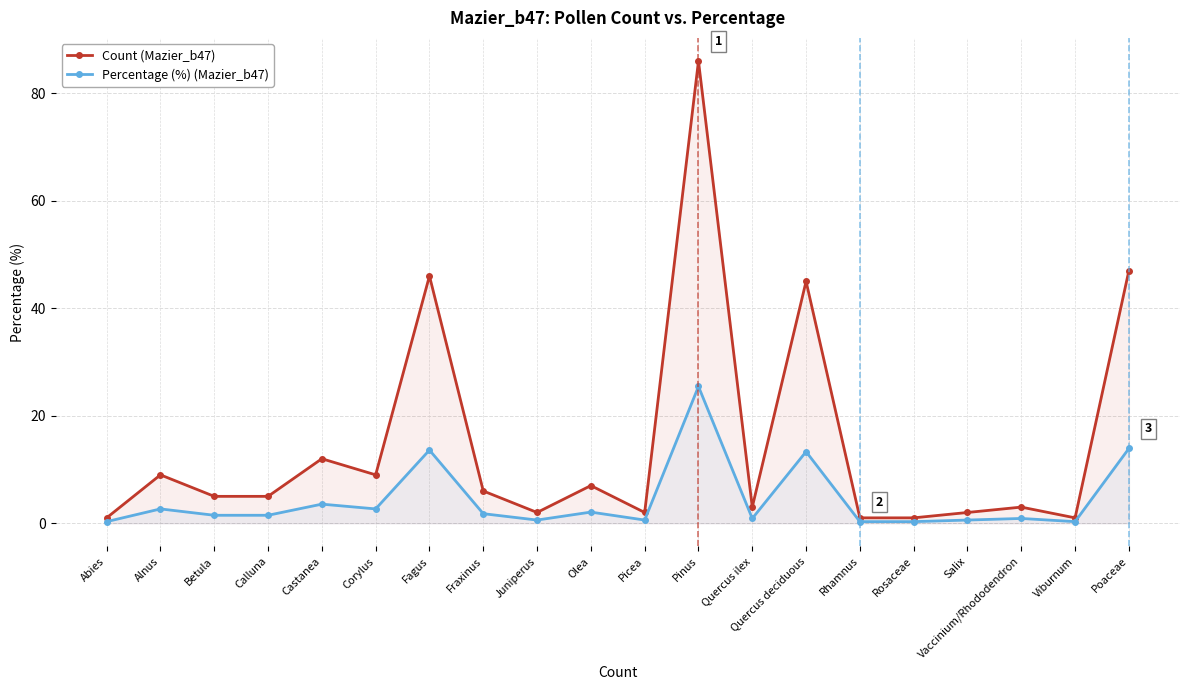

At which category is the sum across all series the highest?

Pinus